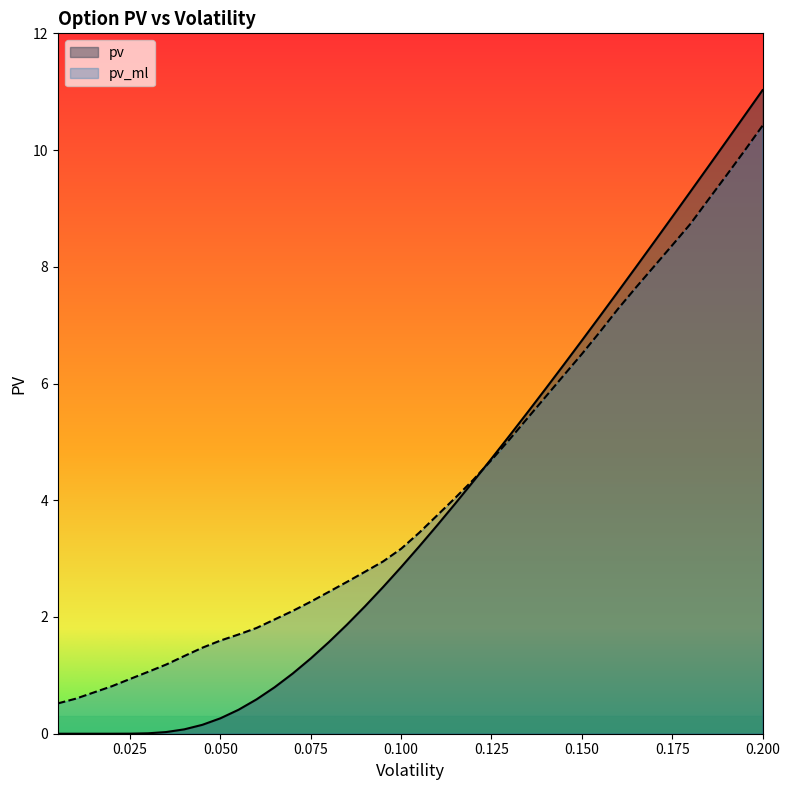

What is the spread (max minus min) of values at 0.050?

1.3